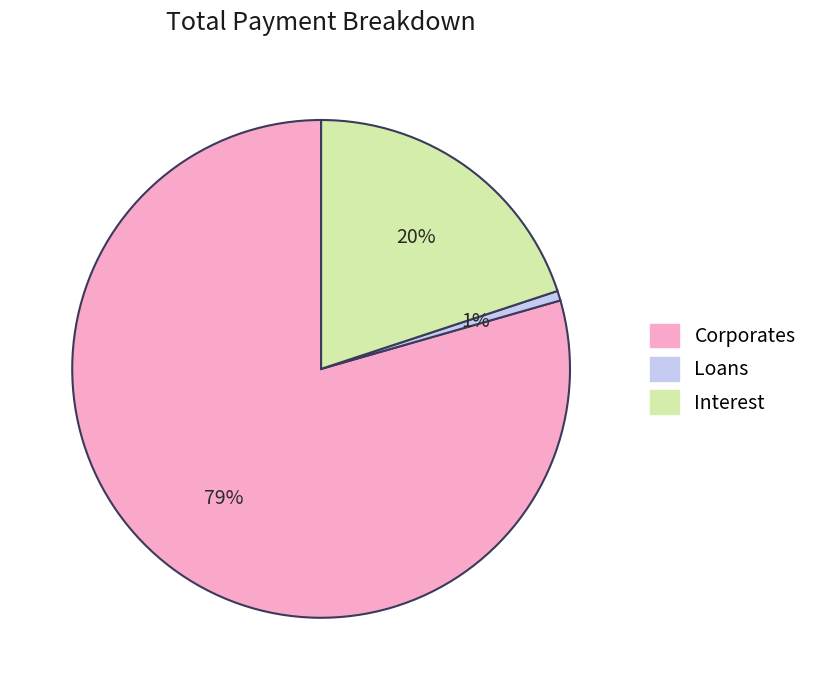

Which has a higher value, Corporates or Loans?

Corporates